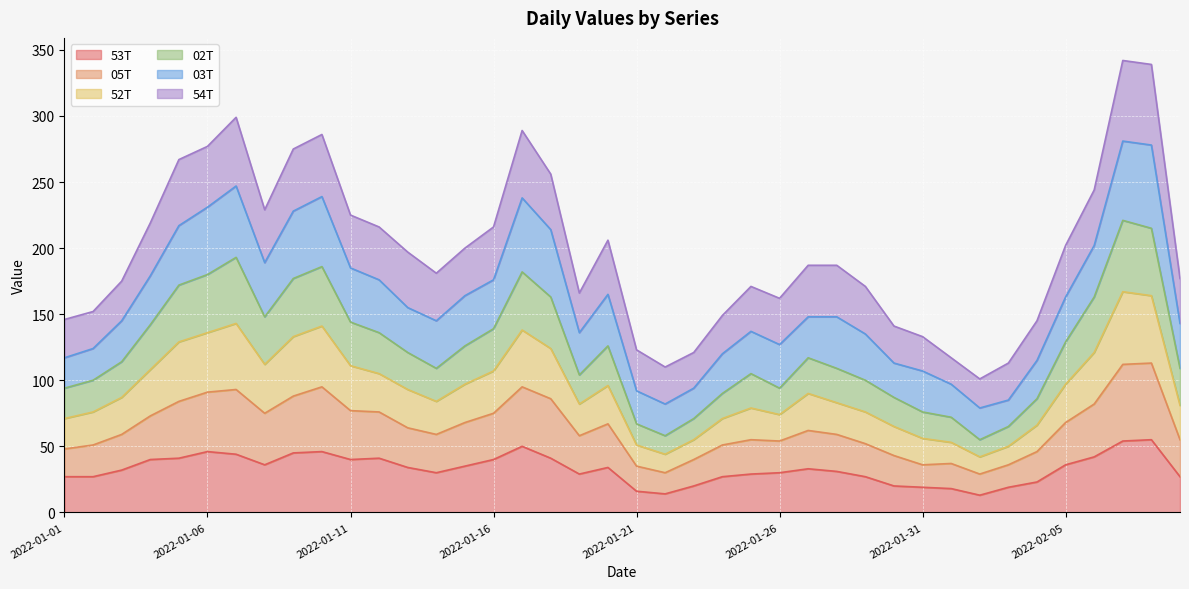

What is the smallest value displayed?

13